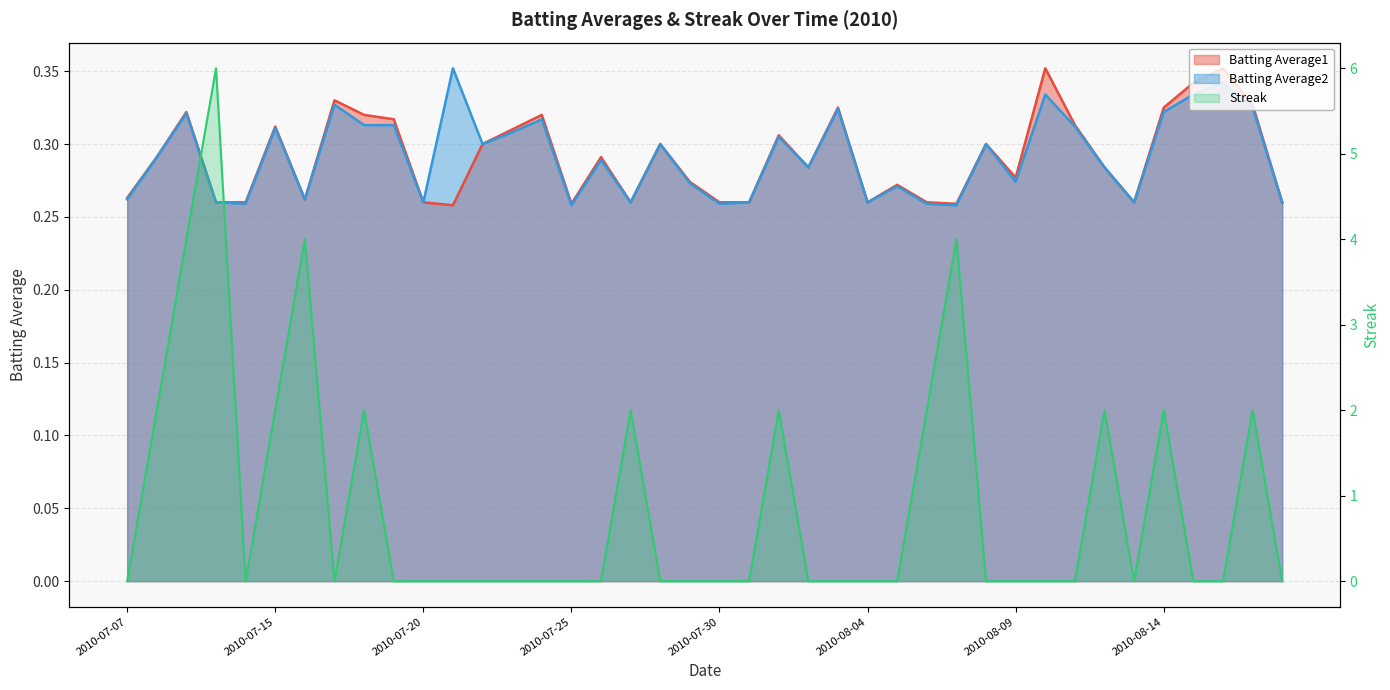

At which category is the sum across all series the highest?

2010-07-10